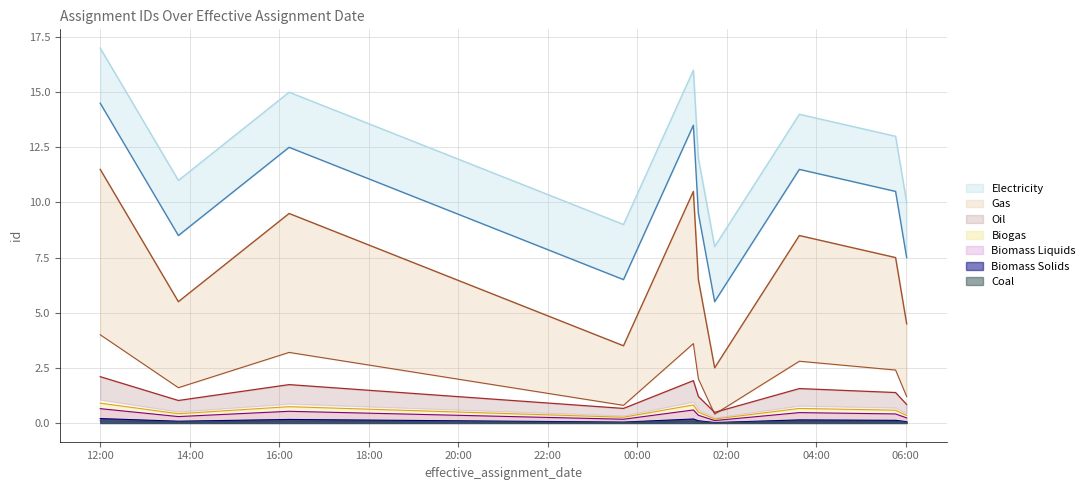

What is the maximum value for Biomass Liquids?

0.7